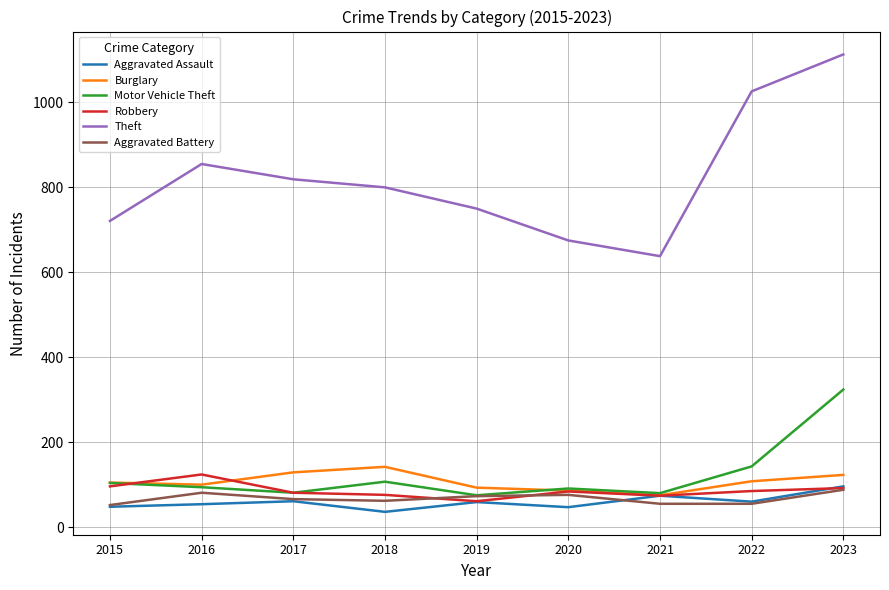

The Aggravated Battery series shows 52 at 2015. True or false?

True